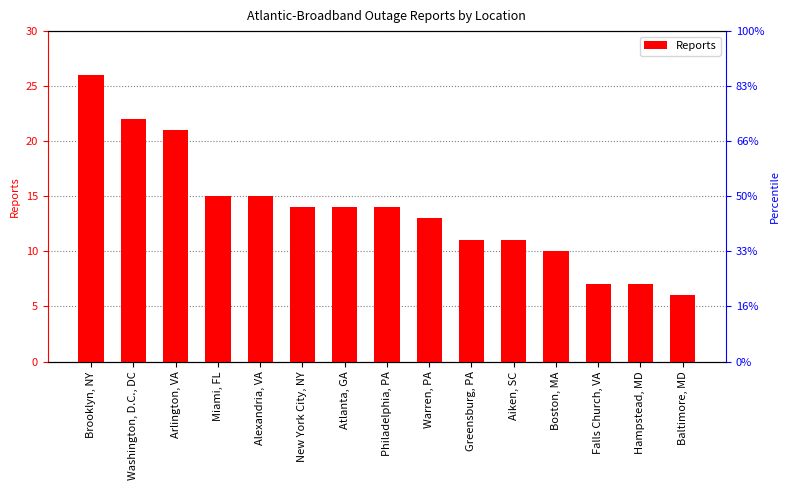

How many series are shown in this chart?

1